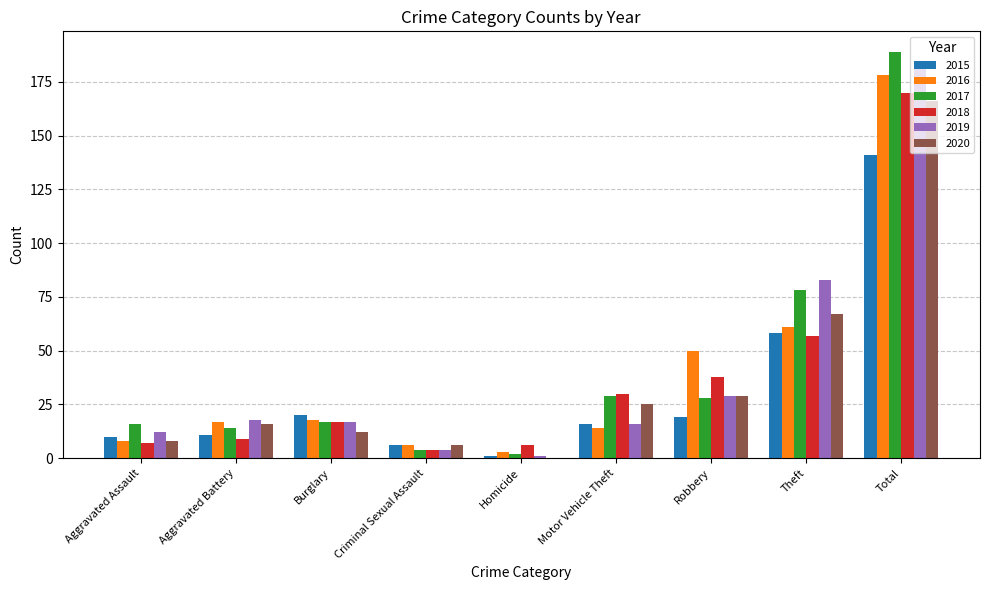

Read the 2015 value at Burglary.

20